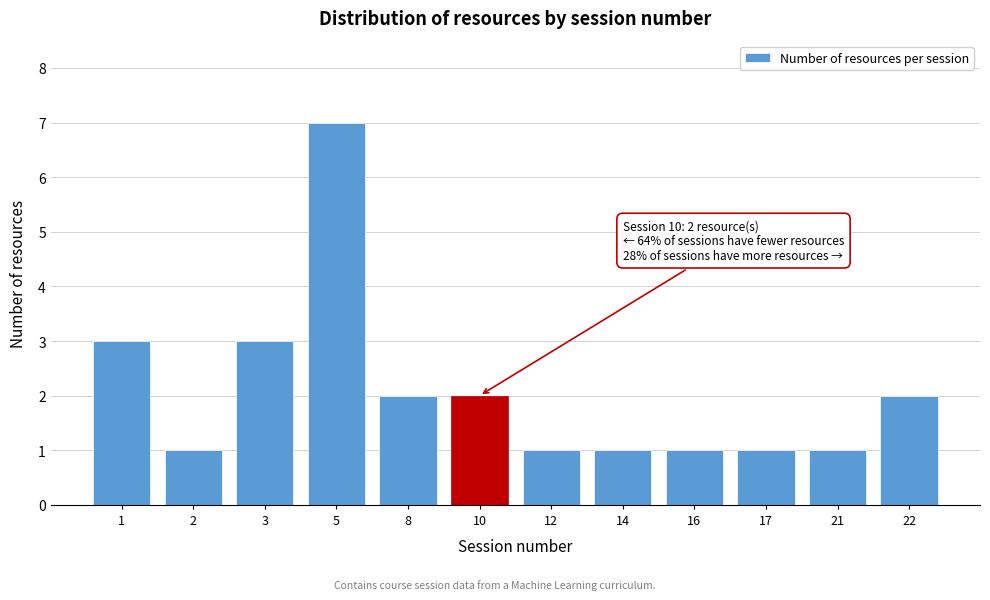

Reading right to left, transcribe all the data shown in this chart.

2	1	1	1	1	1	2	2	7	3	1	3